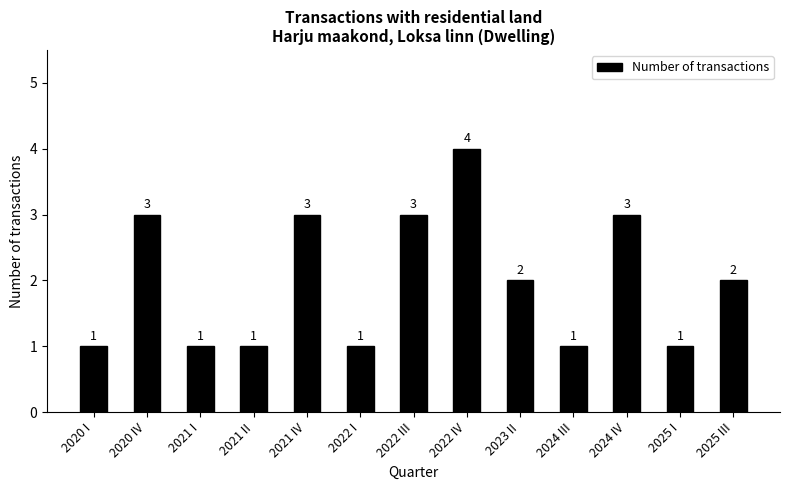

Where does the data first go above 2?

2020 IV